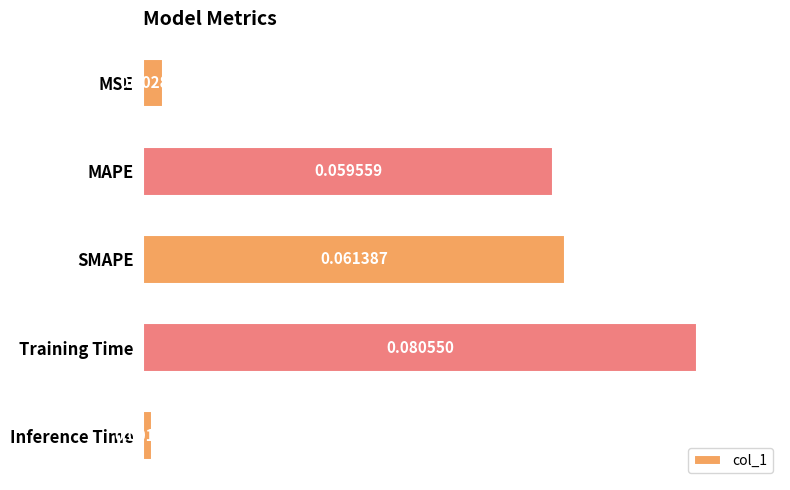

Between Training Time and SMAPE, which is larger?

Training Time